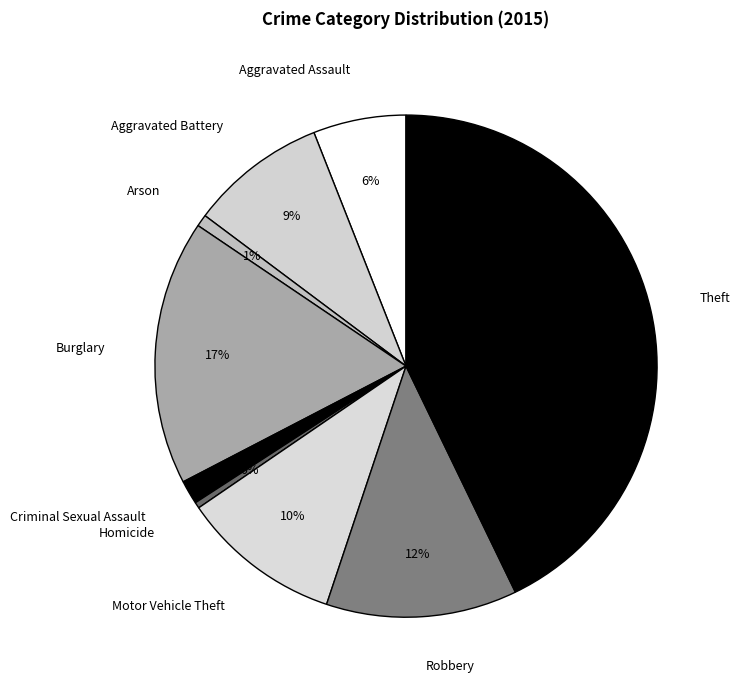

How many segments does this pie chart have?

9